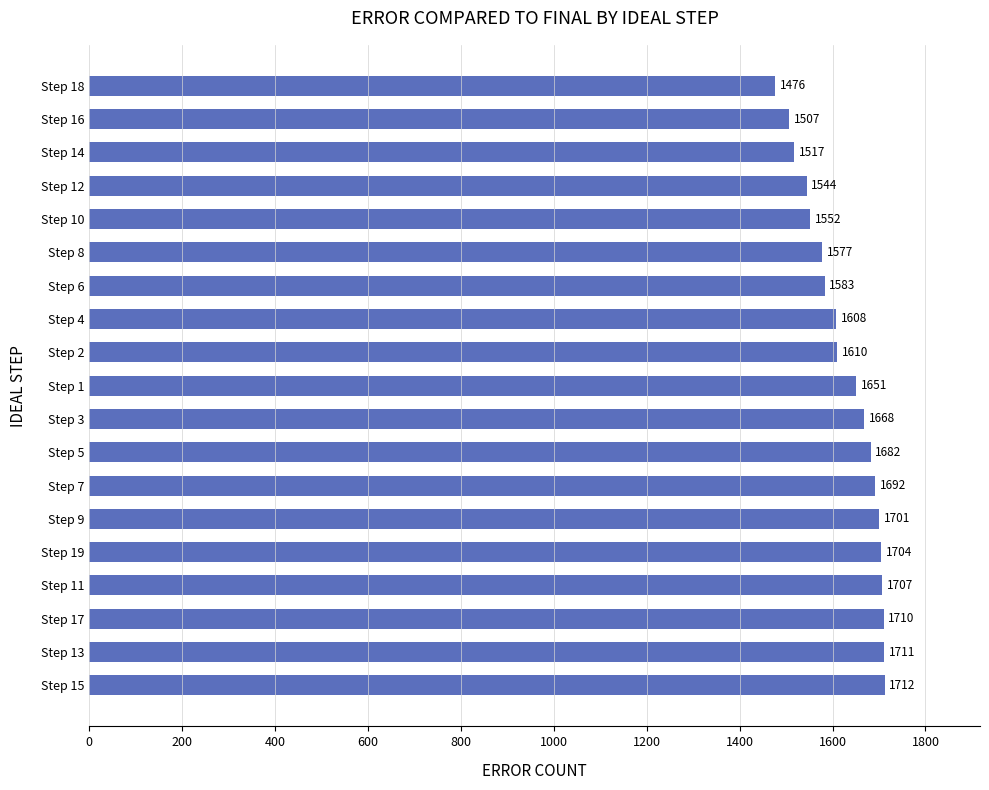

Rank the categories by value from lowest to highest.

Step 18, Step 16, Step 14, Step 12, Step 10, Step 8, Step 6, Step 4, Step 2, Step 1, Step 3, Step 5, Step 7, Step 9, Step 19, Step 11, Step 17, Step 13, Step 15